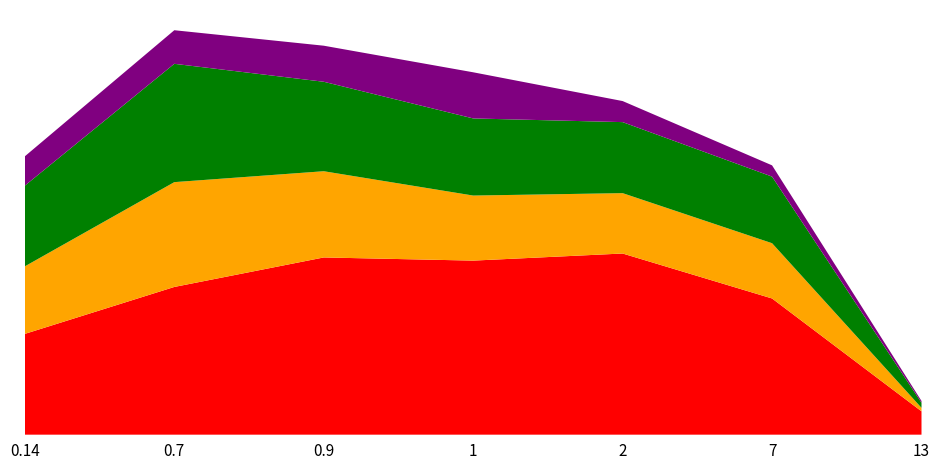

Reading left to right, what are all the values shown in this chart?

Feeling down - Not at all: 367394	538413	645930	634415	660295	496426	85118
Little interest - Several days: 246229	382067	314297	237129	220050	201453	12712
Feeling down - Several days: 294081	431279	326105	281087	258874	242746	18553
Little interest - Nearly every day: 106988	122419	131435	168215	76763	41025	6448